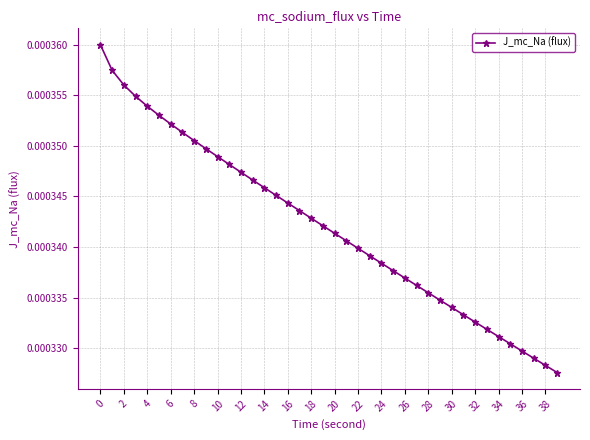

How many data points does each series have?

40